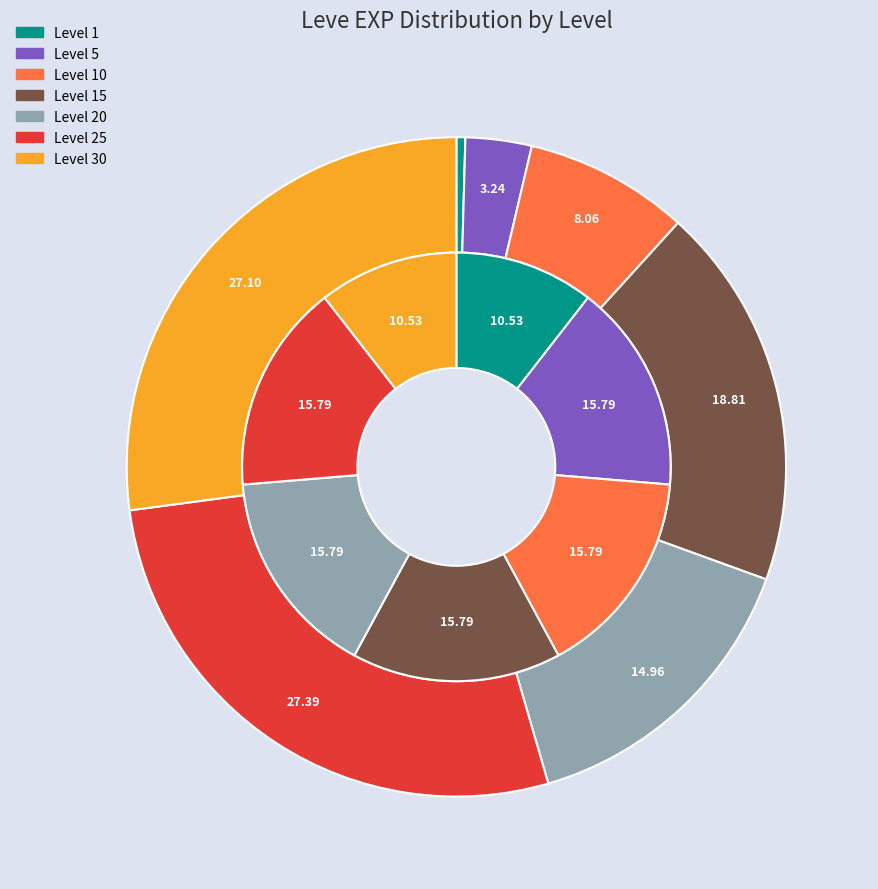

Is Level 1 the majority of the pie?

No